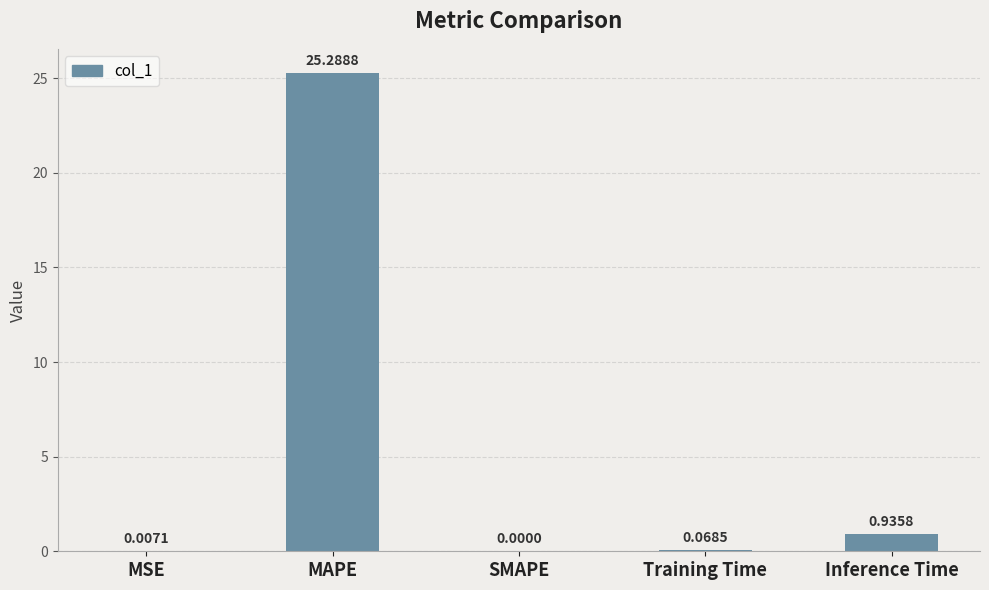

Which has a higher value, SMAPE or Inference Time?

Inference Time